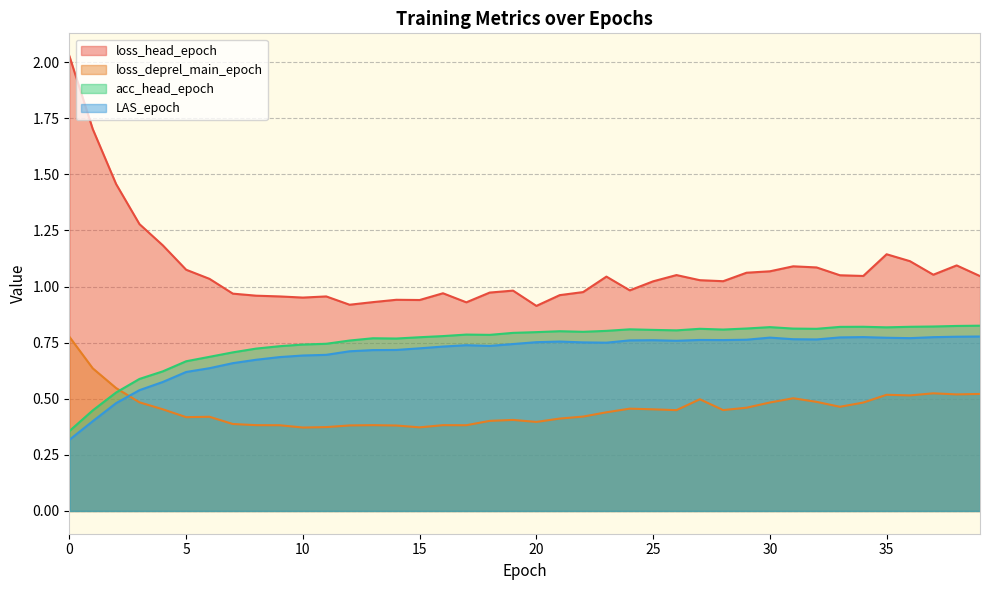

Reading right to left, transcribe all the data shown in this chart.

loss_head_epoch: 1.0	1.1	1.1	1.1	1.1	1.0	1.1	1.1	1.1	1.1	1.1	1.0	1.0	1.1	1.0	1.0	1.0	1.0	1.0	0.9	1.0	1.0	0.9	1.0	0.9	0.9	0.9	0.9	1.0	1.0	1.0	1.0	1.0	1.0	1.1	1.2	1.3	1.5	1.7	2.0
loss_deprel_main_epoch: 0.5	0.5	0.5	0.5	0.5	0.5	0.5	0.5	0.5	0.5	0.5	0.4	0.5	0.4	0.5	0.5	0.4	0.4	0.4	0.4	0.4	0.4	0.4	0.4	0.4	0.4	0.4	0.4	0.4	0.4	0.4	0.4	0.4	0.4	0.4	0.5	0.5	0.5	0.6	0.8
acc_head_epoch: 0.8	0.8	0.8	0.8	0.8	0.8	0.8	0.8	0.8	0.8	0.8	0.8	0.8	0.8	0.8	0.8	0.8	0.8	0.8	0.8	0.8	0.8	0.8	0.8	0.8	0.8	0.8	0.8	0.7	0.7	0.7	0.7	0.7	0.7	0.7	0.6	0.6	0.5	0.4	0.4
LAS_epoch: 0.8	0.8	0.8	0.8	0.8	0.8	0.8	0.8	0.8	0.8	0.8	0.8	0.8	0.8	0.8	0.8	0.7	0.8	0.8	0.8	0.7	0.7	0.7	0.7	0.7	0.7	0.7	0.7	0.7	0.7	0.7	0.7	0.7	0.6	0.6	0.6	0.5	0.5	0.4	0.3